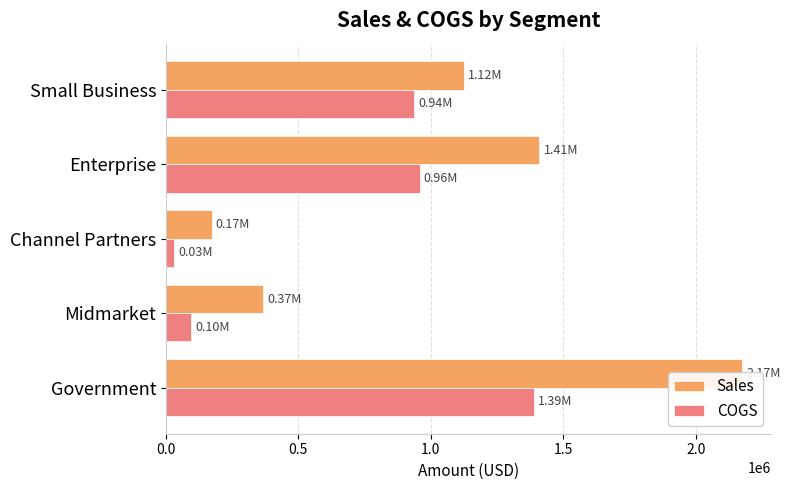

What is the difference between the maximum and second lowest values in the Sales series?

1806795.0